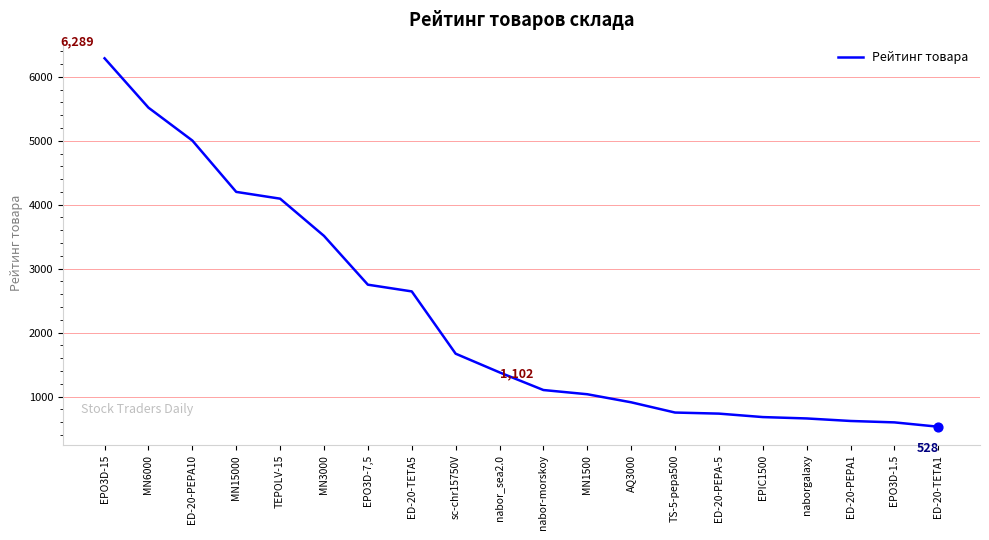

Which has a higher value, TS-5-pepa500 or EPO3D-1.5?

TS-5-pepa500